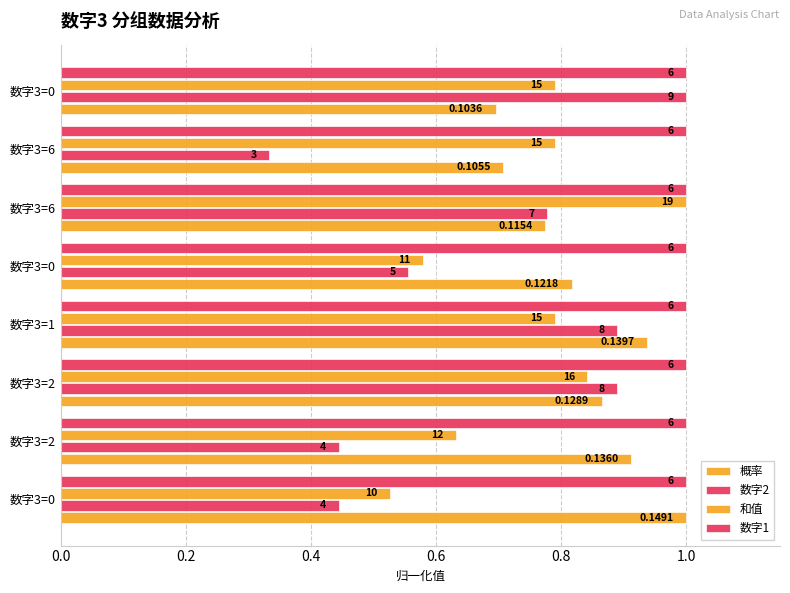

How many data points does each series have?

8